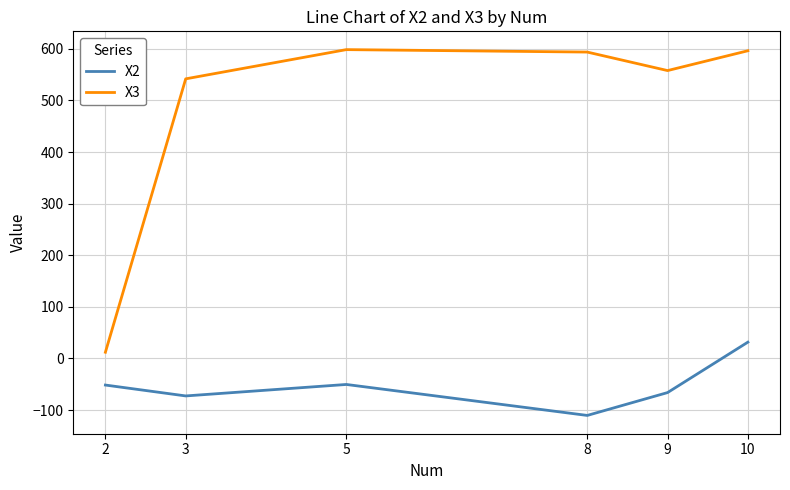

True or false: X3 and X2 intersect in this chart.

False